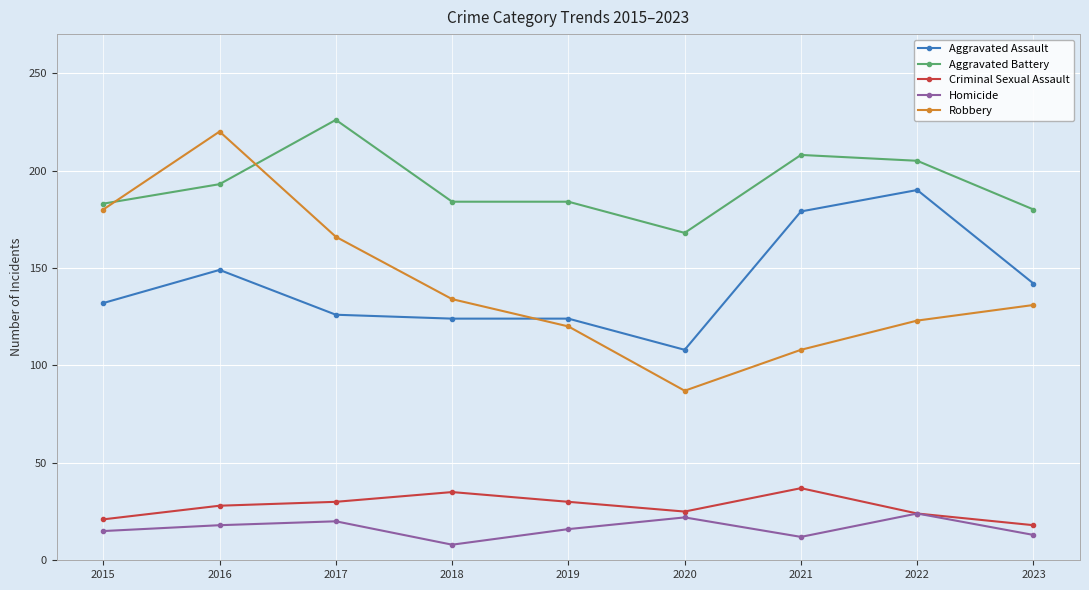

True or false: Criminal Sexual Assault and Aggravated Battery cross at least once.

False